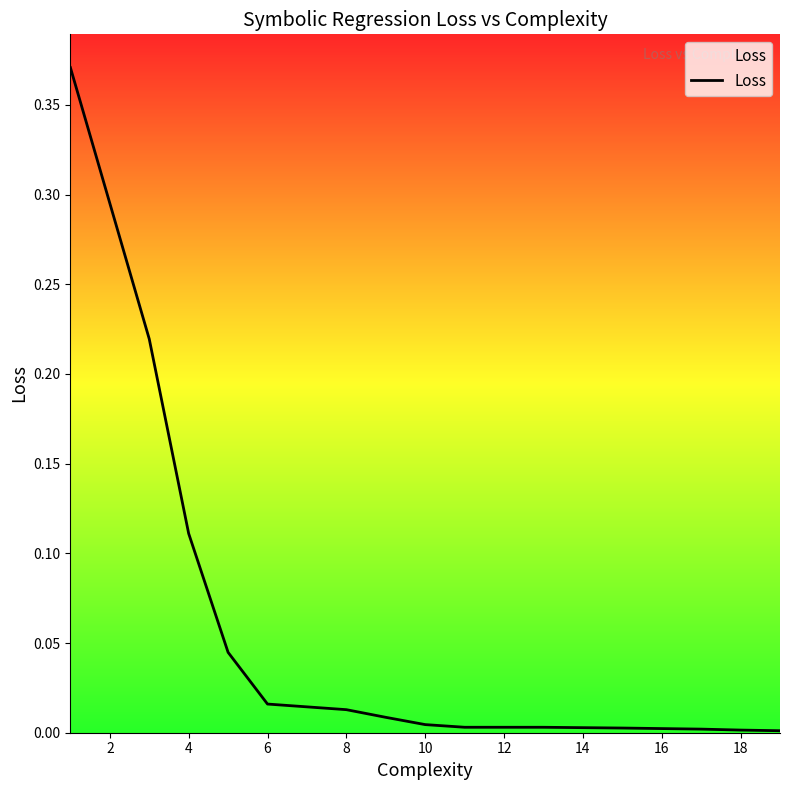

Is this an area chart (filled region under the line)?

Yes